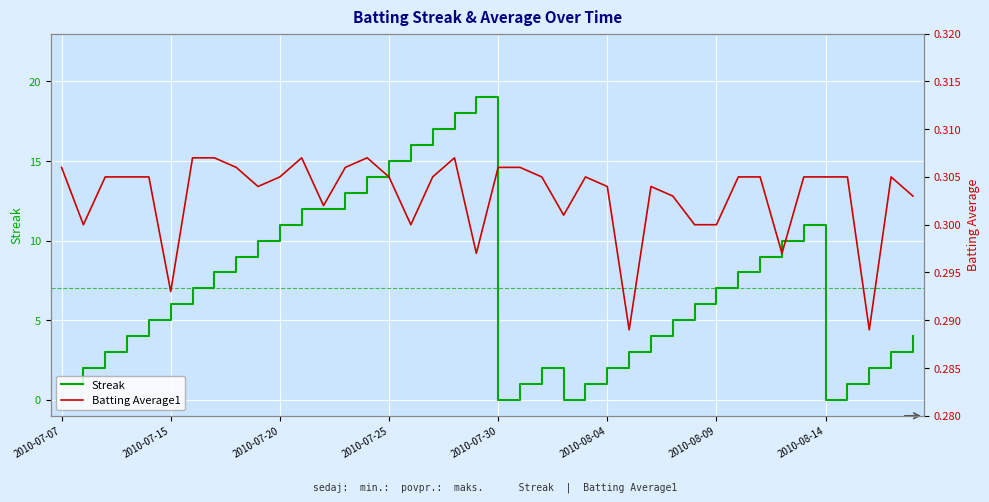

How many interior local valleys does the Batting Average1 series have?

10